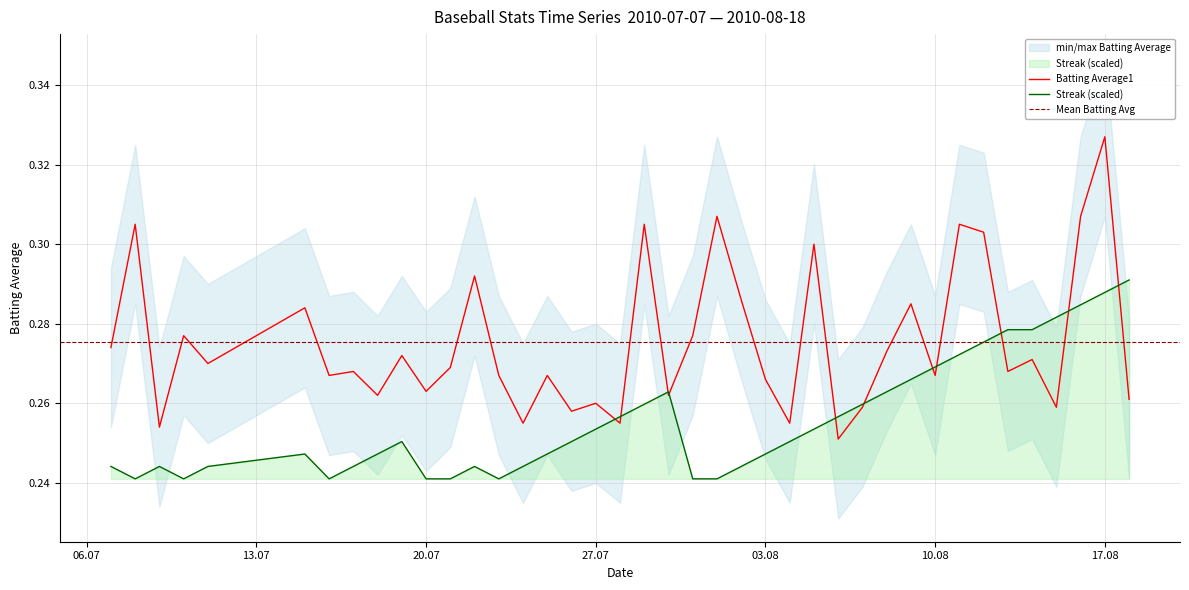

The Batting Average1 series shows 0.4 at 10.08. True or false?

False